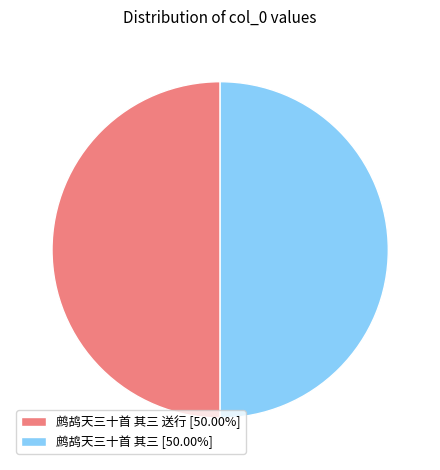

What is the ratio of the value at 鹧鸪天三十首 其三 送行 [50.00%] to the value at 鹧鸪天三十首 其三 [50.00%]?

1.0